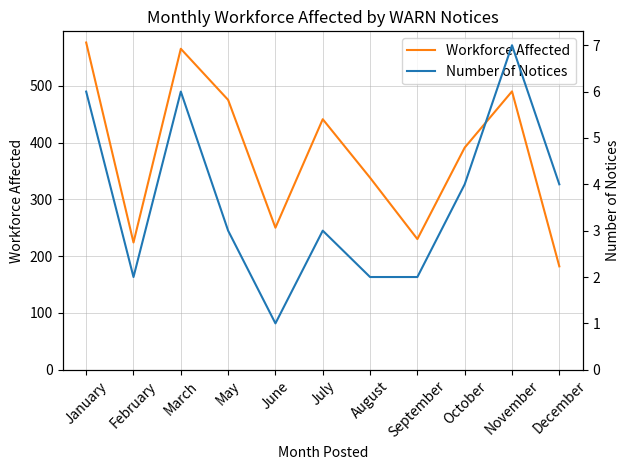

True or false: Number of Notices and Workforce Affected intersect in this chart.

False